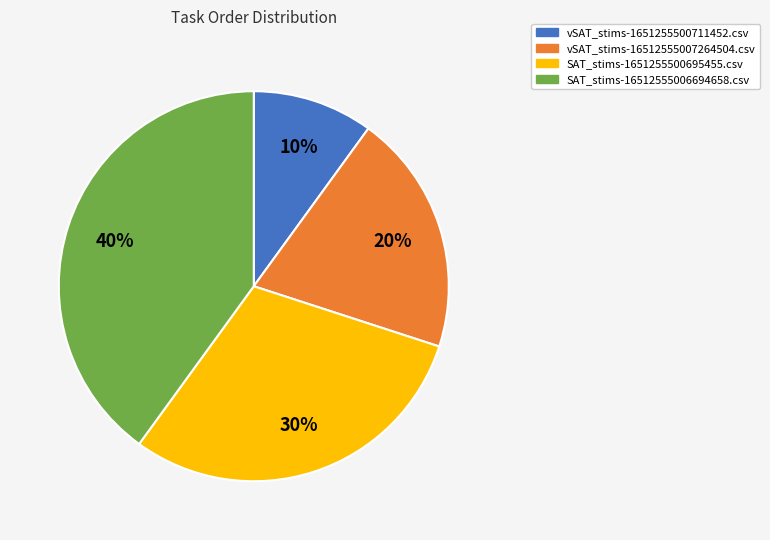

Is there any slice that represents more than half of the pie?

No